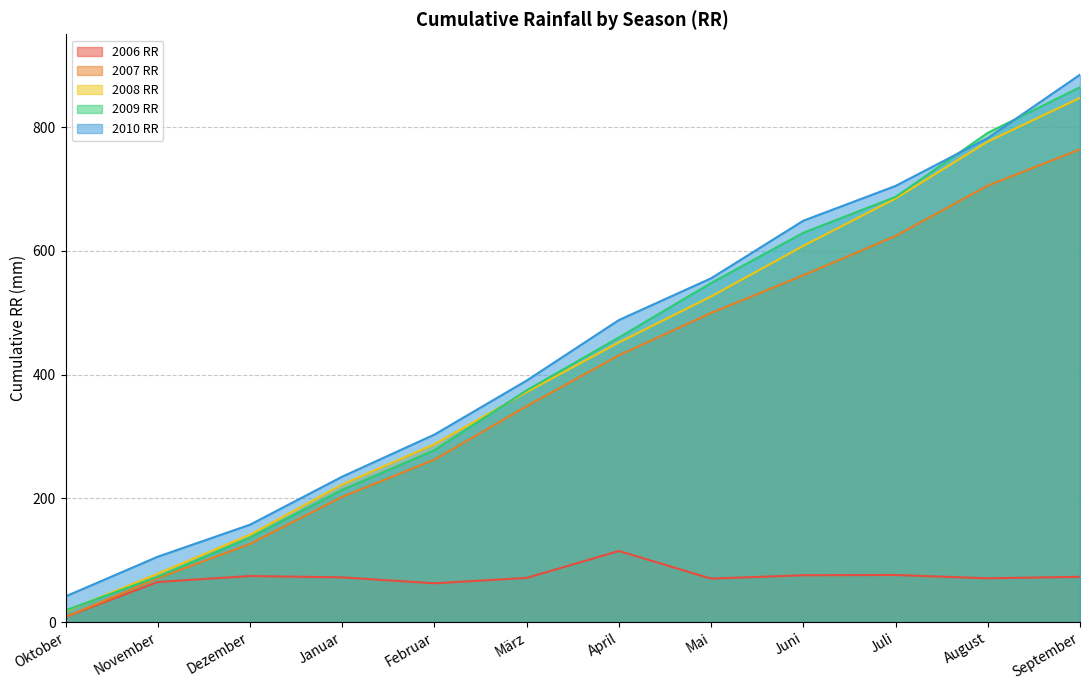

How many interior local peaks does the 2006 RR series have?

3